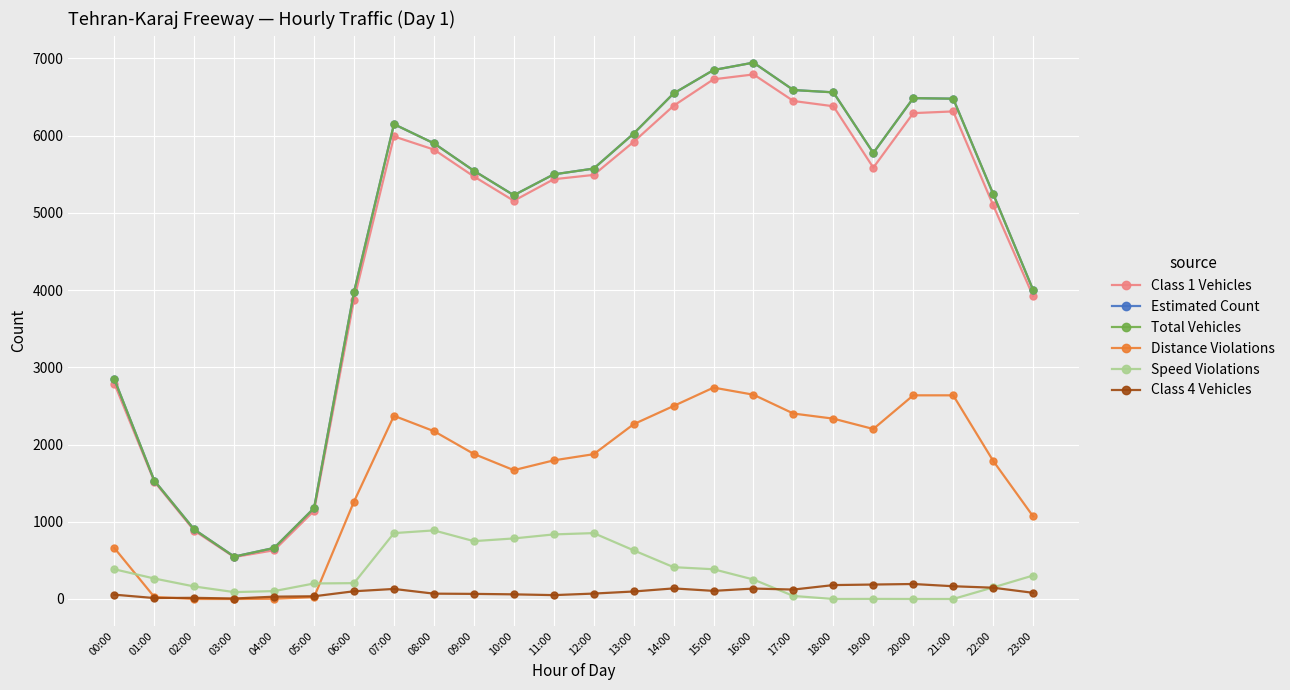

Is this an area chart (filled region under the line)?

No